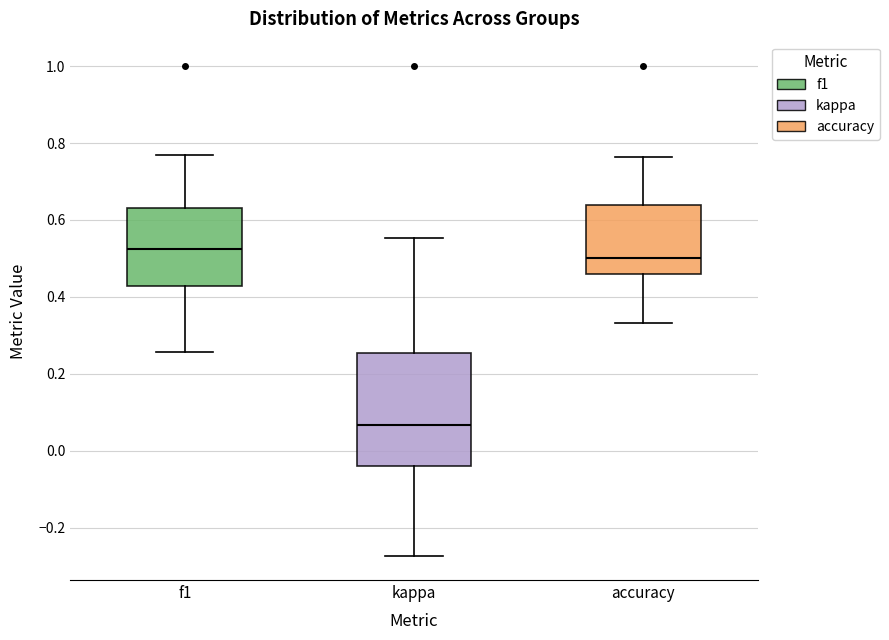

Where does the upper whisker of the box for kappa end on the y-axis? The values are not printed on the chart, so give them approximately, as read against the axis.

0.56